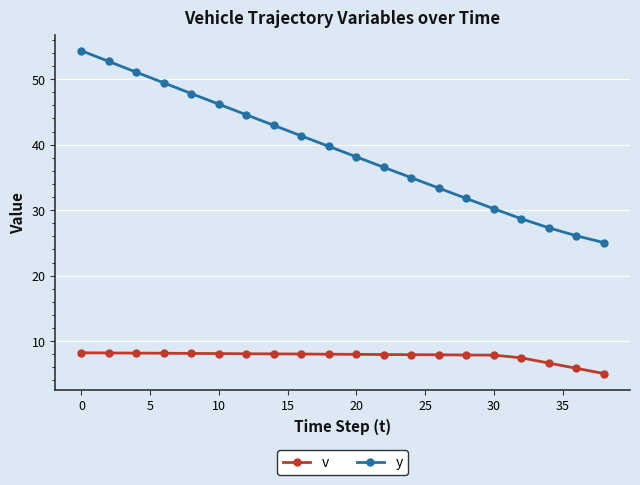

True or false: y and v intersect in this chart.

False